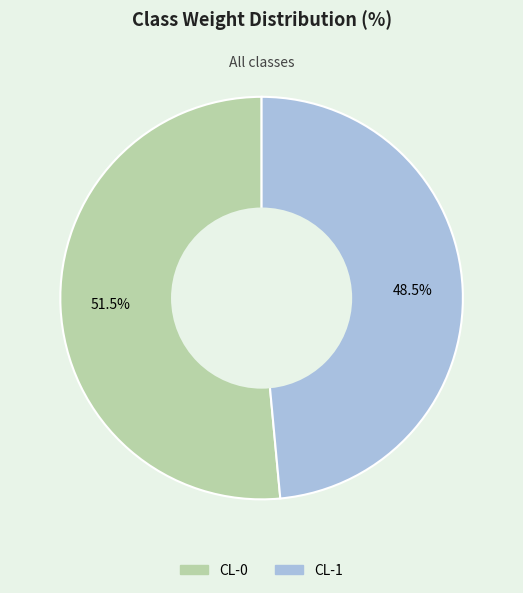

How many segments does this pie chart have?

2